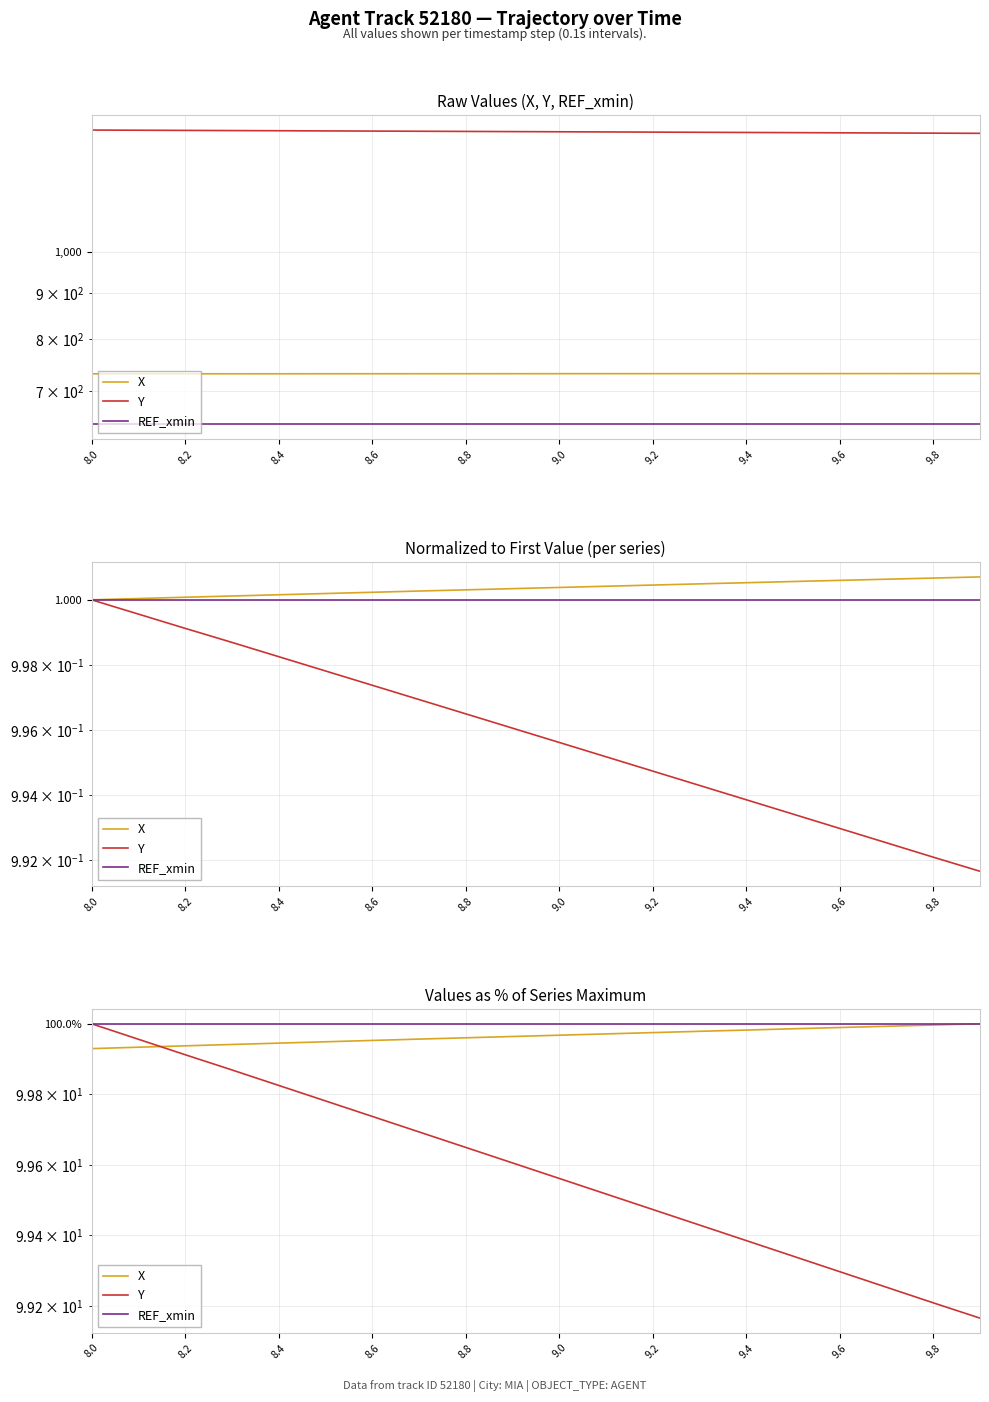

What is the minimum value for X?

99.9